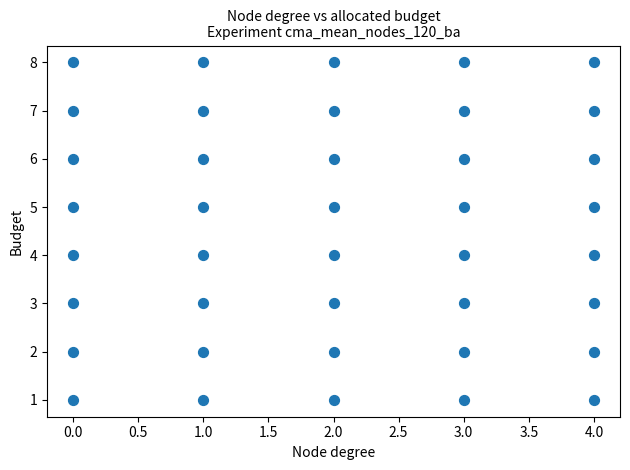

What is the range of Y values (max minus min)?

7